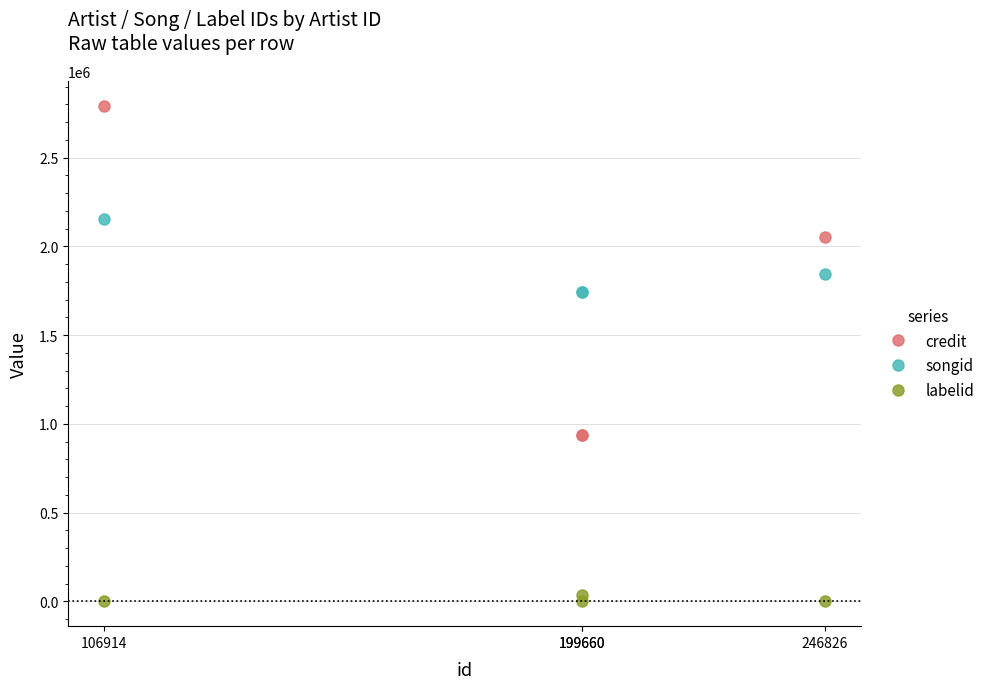

Which series has the largest range (max minus min)?

credit